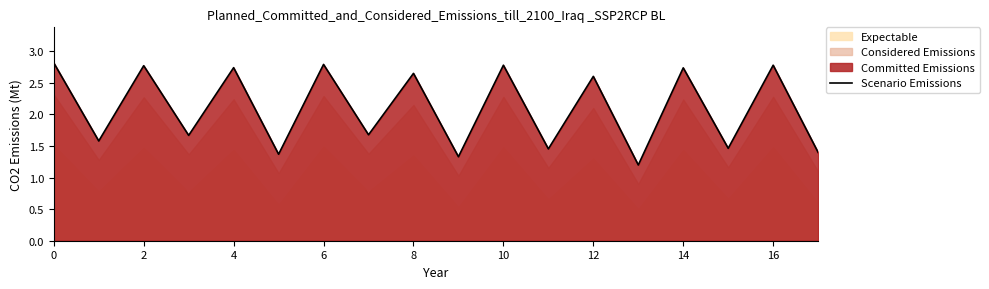

How many categories are shown in the chart?

18